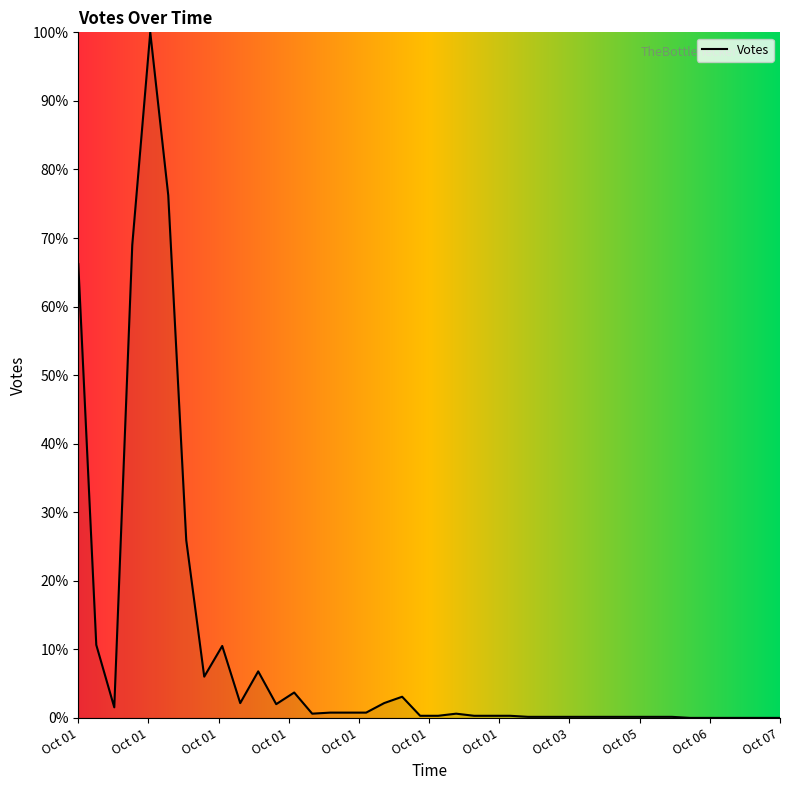

What is the difference between the maximum and minimum values?

100.0